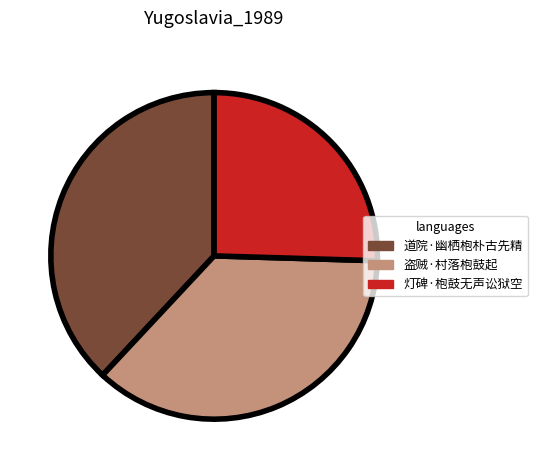

Is the sum of 灯碑·枹鼓无声讼狱空 and 道院·幽栖枹朴古先精 greater than half?

Yes